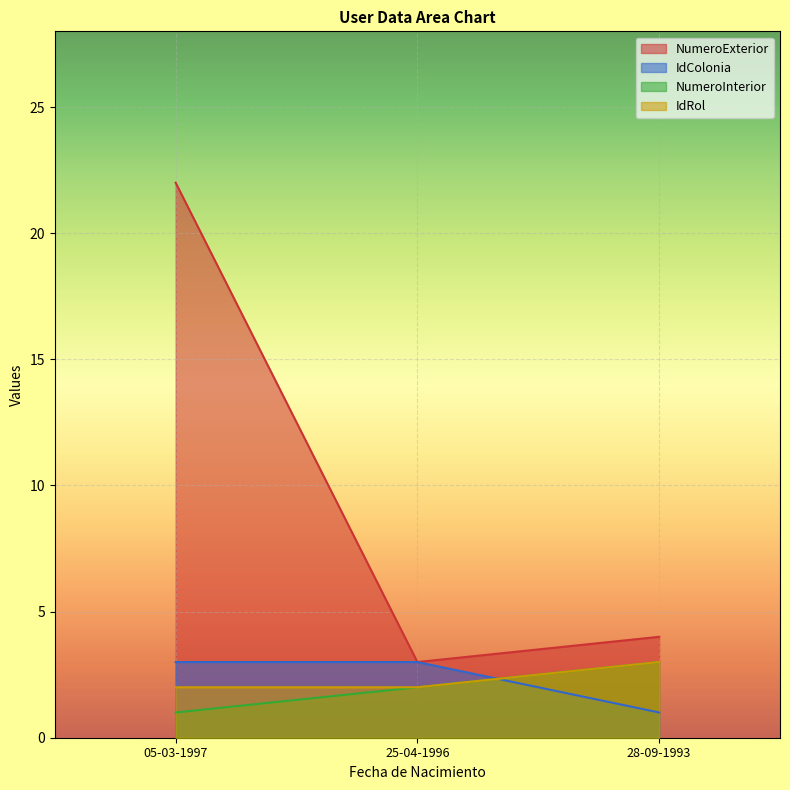

What is the maximum value shown in the chart?

22